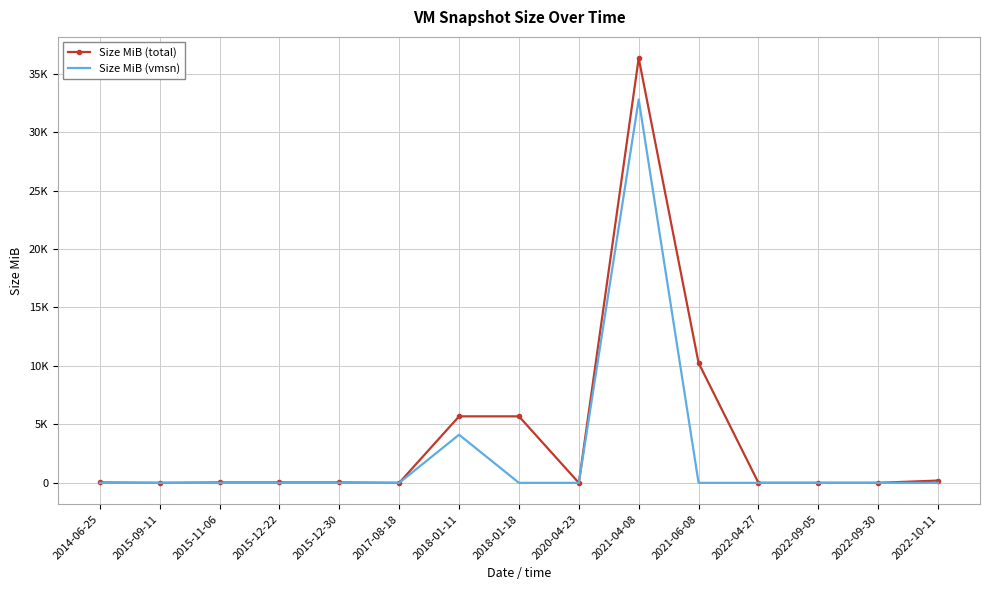

Reading left to right, list all the values displayed in this chart.

Size MiB (total): 34.0	1.0	34.0	34.0	34.0	0.0	5687.3	5687.3	1.0	36322.6	10257.0	1.0	1.0	1.0	195.1
Size MiB (vmsn): 0.0	0.0	0.0	0.0	0.0	0.0	4115.3	0.0	0.0	32785.5	0.0	0.0	0.0	0.0	0.0